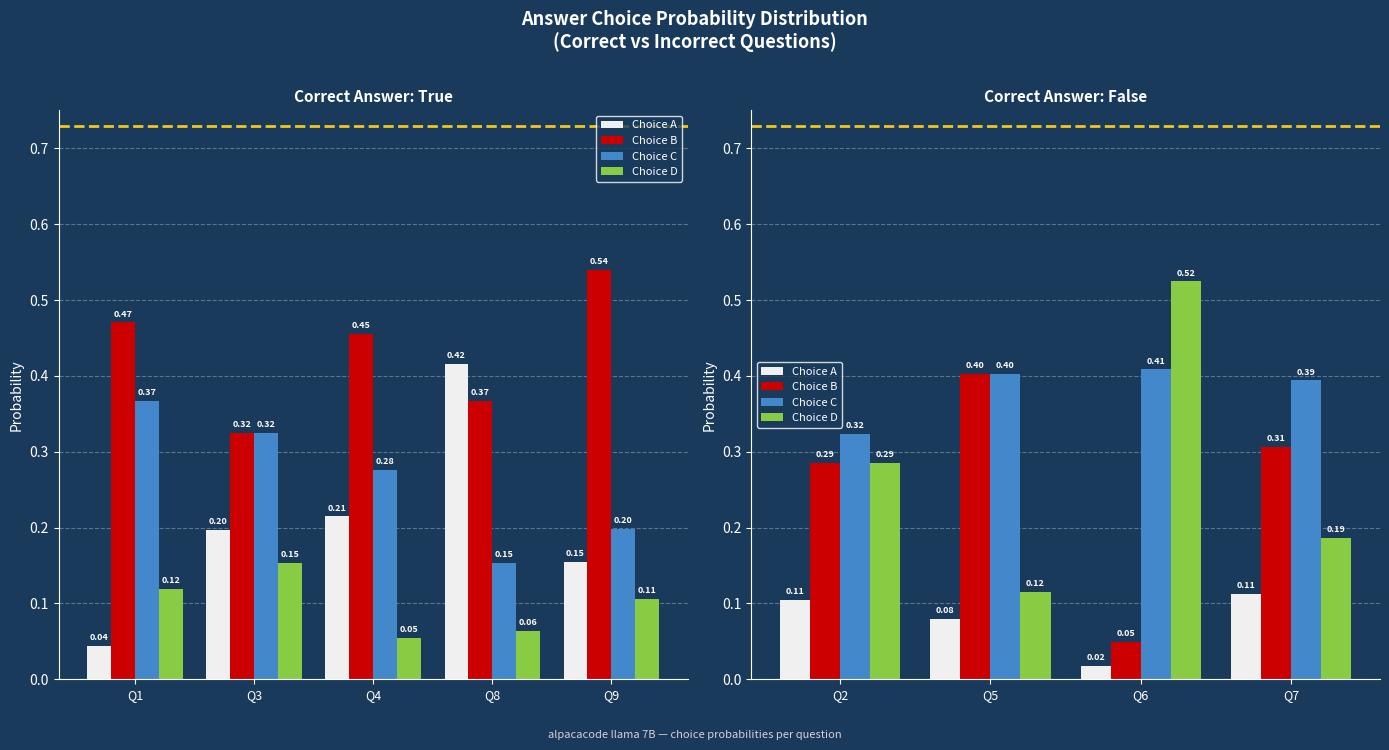

What is the value of the Choice A bar at the 1st from the left?

0.1